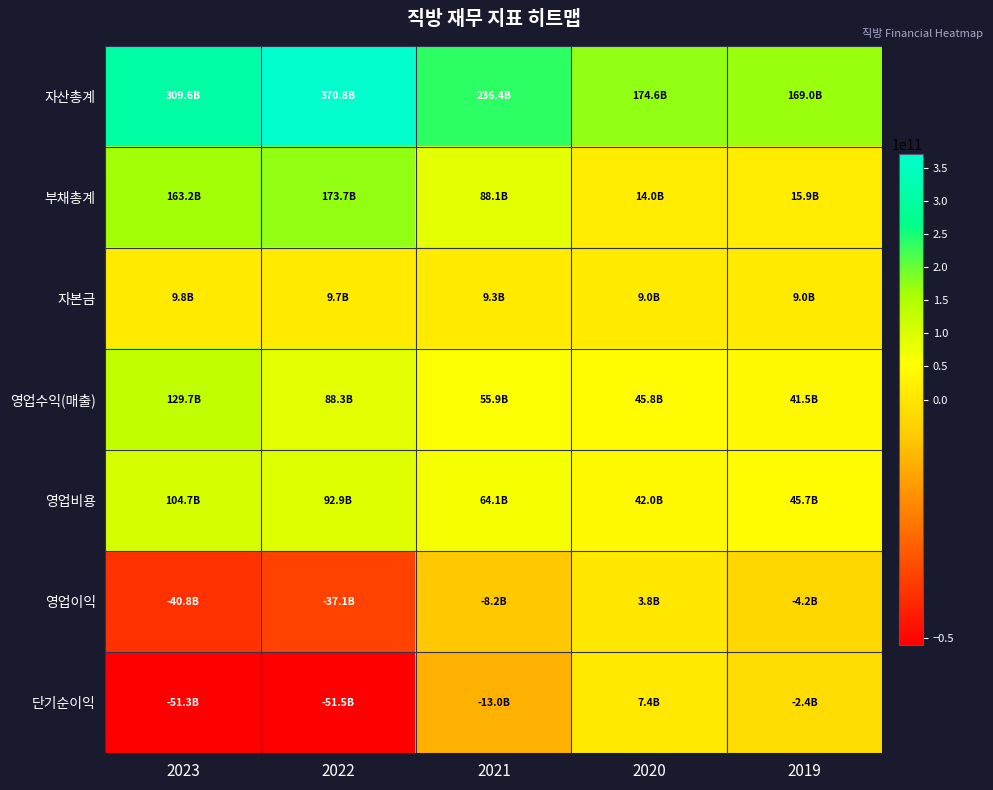

How many data points does each series have?

5